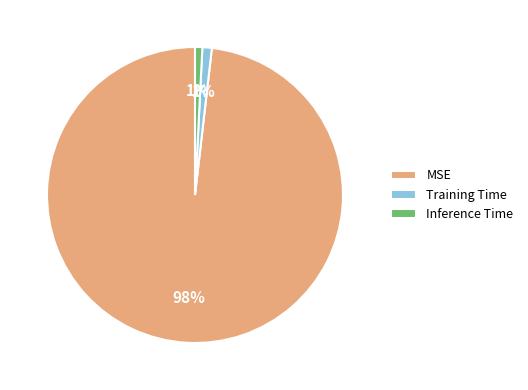

Is the sum of Inference Time and Training Time greater than half?

No